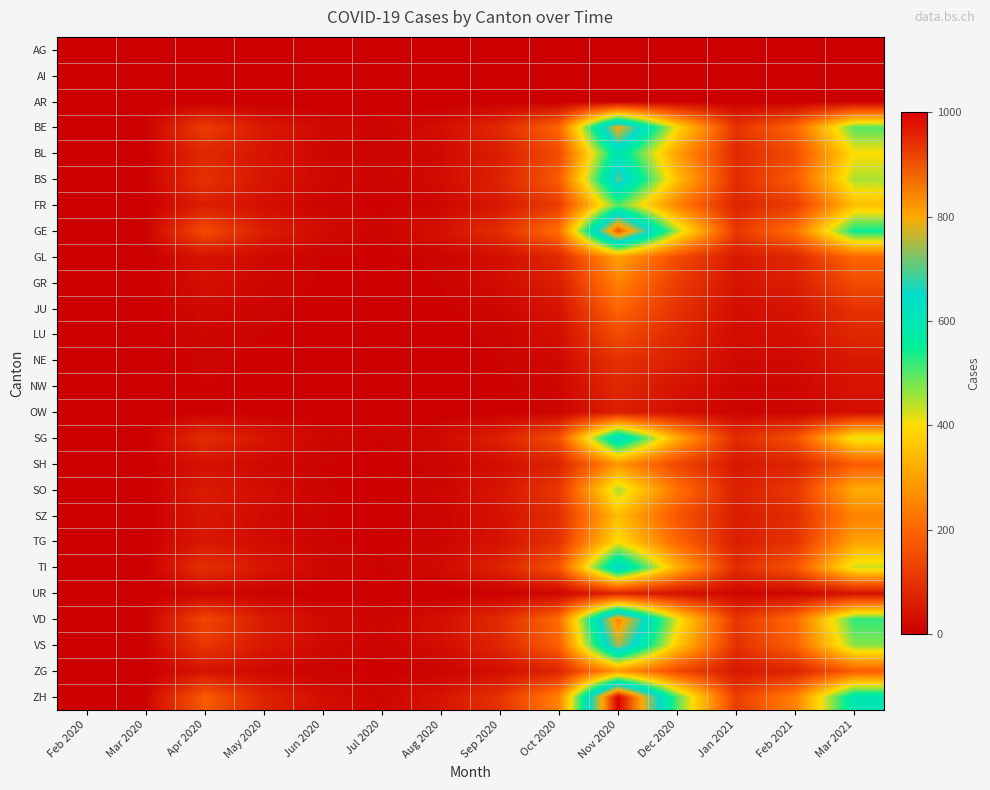

Reading right to left, transcribe all the data shown in this chart.

AG: Mar 2021=0	Feb 2021=0	Jan 2021=0	Dec 2020=0	Nov 2020=0	Oct 2020=0	Sep 2020=0	Aug 2020=0	Jul 2020=0	Jun 2020=0	May 2020=0	Apr 2020=0	Mar 2020=0	Feb 2020=0
AI: Mar 2021=0	Feb 2021=0	Jan 2021=0	Dec 2020=0	Nov 2020=0	Oct 2020=0	Sep 2020=0	Aug 2020=0	Jul 2020=0	Jun 2020=0	May 2020=0	Apr 2020=0	Mar 2020=0	Feb 2020=0
AR: Mar 2021=0	Feb 2021=0	Jan 2021=0	Dec 2020=0	Nov 2020=0	Oct 2020=0	Sep 2020=0	Aug 2020=0	Jul 2020=0	Jun 2020=0	May 2020=0	Apr 2020=0	Mar 2020=0	Feb 2020=0
BE: Mar 2021=500	Feb 2021=200	Jan 2021=100	Dec 2020=400	Nov 2020=800	Oct 2020=200	Sep 2020=80	Aug 2020=30	Jul 2020=10	Jun 2020=20	May 2020=50	Apr 2020=120	Mar 2020=5	Feb 2020=0
BL: Mar 2021=400	Feb 2021=150	Jan 2021=80	Dec 2020=300	Nov 2020=600	Oct 2020=150	Sep 2020=60	Aug 2020=20	Jul 2020=8	Jun 2020=15	May 2020=40	Apr 2020=80	Mar 2020=3	Feb 2020=0
BS: Mar 2021=450	Feb 2021=180	Jan 2021=90	Dec 2020=350	Nov 2020=700	Oct 2020=180	Sep 2020=70	Aug 2020=25	Jul 2020=9	Jun 2020=18	May 2020=45	Apr 2020=100	Mar 2020=4	Feb 2020=0
FR: Mar 2021=350	Feb 2021=120	Jan 2021=70	Dec 2020=250	Nov 2020=500	Oct 2020=120	Sep 2020=50	Aug 2020=15	Jul 2020=5	Jun 2020=10	May 2020=30	Apr 2020=60	Mar 2020=2	Feb 2020=0
GE: Mar 2021=550	Feb 2021=220	Jan 2021=110	Dec 2020=450	Nov 2020=900	Oct 2020=220	Sep 2020=90	Aug 2020=35	Jul 2020=12	Jun 2020=25	May 2020=60	Apr 2020=150	Mar 2020=6	Feb 2020=0
GL: Mar 2021=200	Feb 2021=80	Jan 2021=50	Dec 2020=150	Nov 2020=300	Oct 2020=80	Sep 2020=30	Aug 2020=10	Jul 2020=3	Jun 2020=8	May 2020=20	Apr 2020=40	Mar 2020=1	Feb 2020=0
GR: Mar 2021=150	Feb 2021=60	Jan 2021=40	Dec 2020=120	Nov 2020=250	Oct 2020=60	Sep 2020=25	Aug 2020=8	Jul 2020=2	Jun 2020=6	May 2020=15	Apr 2020=30	Mar 2020=0	Feb 2020=0
JU: Mar 2021=100	Feb 2021=40	Jan 2021=30	Dec 2020=100	Nov 2020=200	Oct 2020=40	Sep 2020=15	Aug 2020=5	Jul 2020=1	Jun 2020=4	May 2020=10	Apr 2020=20	Mar 2020=0	Feb 2020=0
LU: Mar 2021=80	Feb 2021=30	Jan 2021=25	Dec 2020=80	Nov 2020=150	Oct 2020=30	Sep 2020=10	Aug 2020=4	Jul 2020=1	Jun 2020=3	May 2020=8	Apr 2020=15	Mar 2020=0	Feb 2020=0
NE: Mar 2021=50	Feb 2021=20	Jan 2021=20	Dec 2020=60	Nov 2020=100	Oct 2020=20	Sep 2020=8	Aug 2020=2	Jul 2020=0	Jun 2020=2	May 2020=5	Apr 2020=10	Mar 2020=0	Feb 2020=0
NW: Mar 2021=40	Feb 2021=15	Jan 2021=15	Dec 2020=40	Nov 2020=80	Oct 2020=15	Sep 2020=5	Aug 2020=1	Jul 2020=0	Jun 2020=1	May 2020=4	Apr 2020=8	Mar 2020=0	Feb 2020=0
OW: Mar 2021=30	Feb 2021=10	Jan 2021=10	Dec 2020=30	Nov 2020=60	Oct 2020=10	Sep 2020=3	Aug 2020=1	Jul 2020=0	Jun 2020=1	May 2020=3	Apr 2020=5	Mar 2020=0	Feb 2020=0
SG: Mar 2021=420	Feb 2021=160	Jan 2021=85	Dec 2020=320	Nov 2020=650	Oct 2020=160	Sep 2020=65	Aug 2020=22	Jul 2020=8	Jun 2020=16	May 2020=42	Apr 2020=90	Mar 2020=3	Feb 2020=0
SH: Mar 2021=180	Feb 2021=70	Jan 2021=45	Dec 2020=140	Nov 2020=280	Oct 2020=70	Sep 2020=28	Aug 2020=9	Jul 2020=3	Jun 2020=7	May 2020=18	Apr 2020=35	Mar 2020=1	Feb 2020=0
SO: Mar 2021=320	Feb 2021=110	Jan 2021=65	Dec 2020=220	Nov 2020=450	Oct 2020=110	Sep 2020=45	Aug 2020=13	Jul 2020=4	Jun 2020=9	May 2020=28	Apr 2020=55	Mar 2020=2	Feb 2020=0
SZ: Mar 2021=250	Feb 2021=90	Jan 2021=55	Dec 2020=170	Nov 2020=350	Oct 2020=90	Sep 2020=35	Aug 2020=11	Jul 2020=3	Jun 2020=8	May 2020=22	Apr 2020=45	Mar 2020=1	Feb 2020=0
TG: Mar 2021=300	Feb 2021=100	Jan 2021=60	Dec 2020=200	Nov 2020=400	Oct 2020=100	Sep 2020=40	Aug 2020=12	Jul 2020=4	Jun 2020=9	May 2020=25	Apr 2020=50	Mar 2020=2	Feb 2020=0
TI: Mar 2021=430	Feb 2021=165	Jan 2021=88	Dec 2020=330	Nov 2020=660	Oct 2020=165	Sep 2020=68	Aug 2020=23	Jul 2020=8	Jun 2020=17	May 2020=44	Apr 2020=95	Mar 2020=3	Feb 2020=0
UR: Mar 2021=35	Feb 2021=12	Jan 2021=12	Dec 2020=35	Nov 2020=70	Oct 2020=12	Sep 2020=4	Aug 2020=1	Jul 2020=0	Jun 2020=2	May 2020=6	Apr 2020=12	Mar 2020=0	Feb 2020=0
VD: Mar 2021=520	Feb 2021=210	Jan 2021=105	Dec 2020=420	Nov 2020=850	Oct 2020=210	Sep 2020=85	Aug 2020=32	Jul 2020=11	Jun 2020=22	May 2020=55	Apr 2020=140	Mar 2020=5	Feb 2020=0
VS: Mar 2021=470	Feb 2021=190	Jan 2021=95	Dec 2020=370	Nov 2020=750	Oct 2020=190	Sep 2020=75	Aug 2020=27	Jul 2020=9	Jun 2020=19	May 2020=48	Apr 2020=110	Mar 2020=4	Feb 2020=0
ZG: Mar 2021=182	Feb 2021=72	Jan 2021=46	Dec 2020=142	Nov 2020=285	Oct 2020=72	Sep 2020=29	Aug 2020=9	Jul 2020=3	Jun 2020=7	May 2020=19	Apr 2020=38	Mar 2020=1	Feb 2020=0
ZH: Mar 2021=600	Feb 2021=250	Jan 2021=120	Dec 2020=500	Nov 2020=1000	Oct 2020=250	Sep 2020=100	Aug 2020=40	Jul 2020=14	Jun 2020=28	May 2020=70	Apr 2020=180	Mar 2020=7	Feb 2020=0